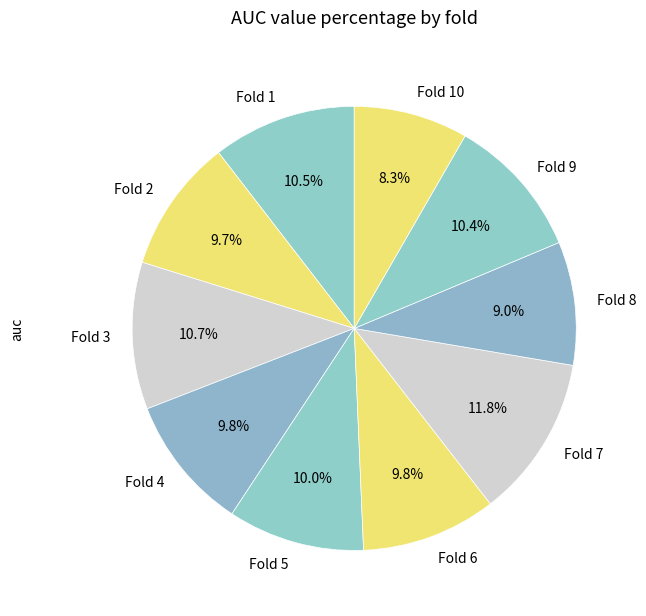

Is there any slice that represents more than half of the pie?

No